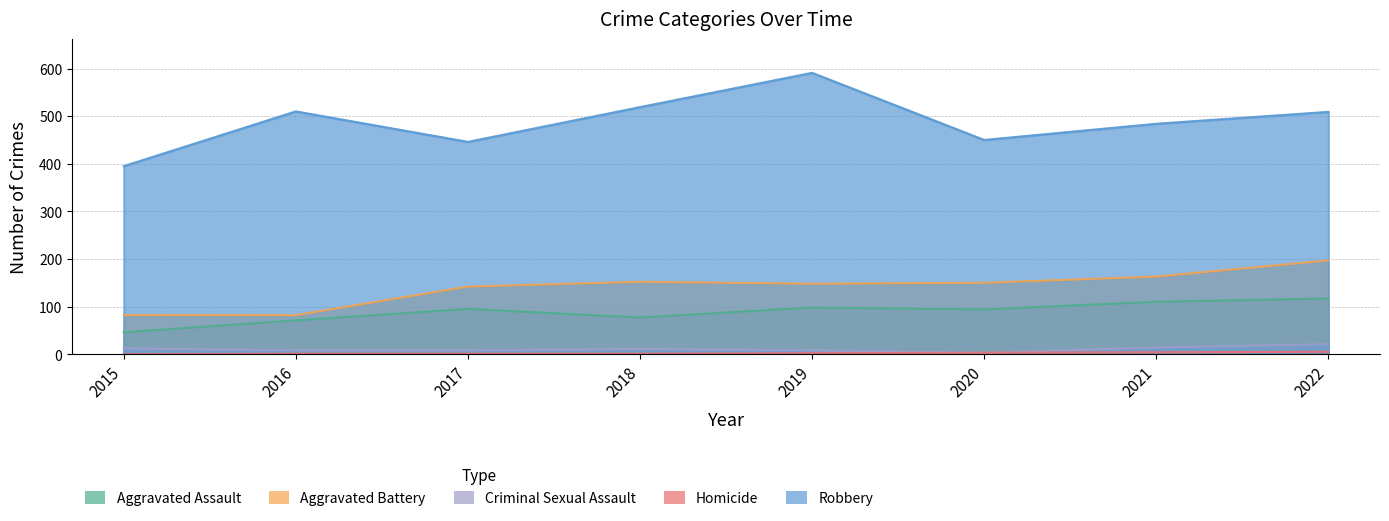

The value of Aggravated Assault at 2019 is 98. True or false?

True